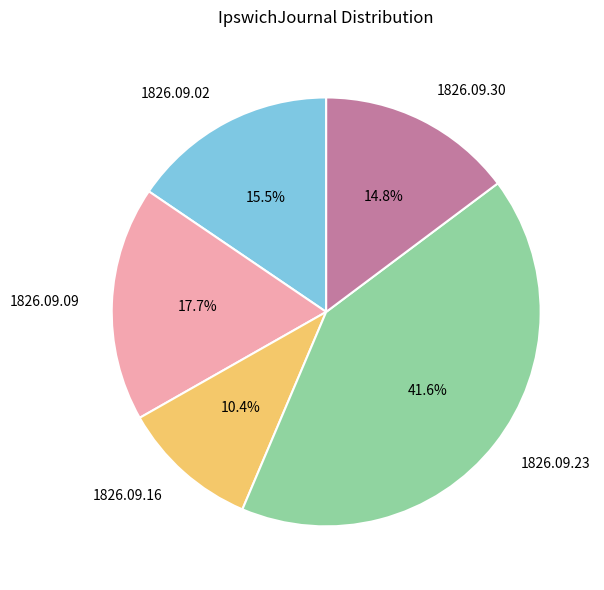

How much of the chart is everything except 1826.09.02?

84.5%